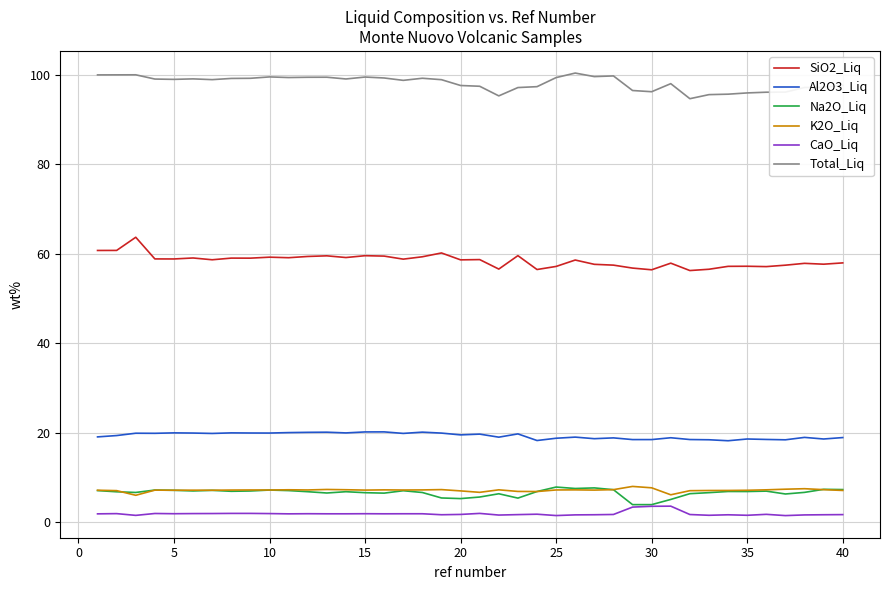

What is the lowest value of the Total_Liq series?

94.7